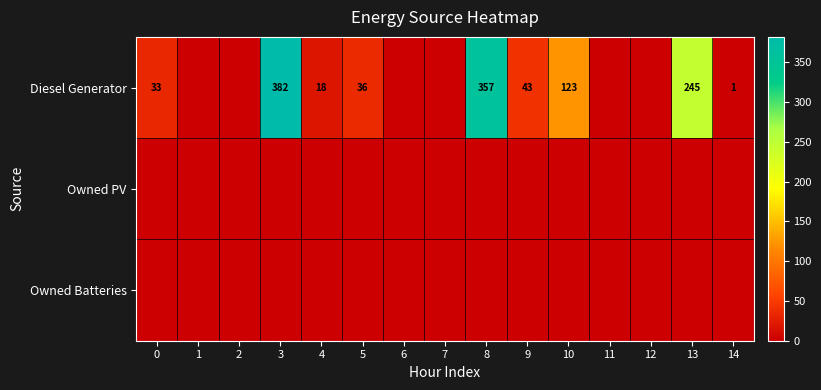

At which category is the sum across all series the highest?

3